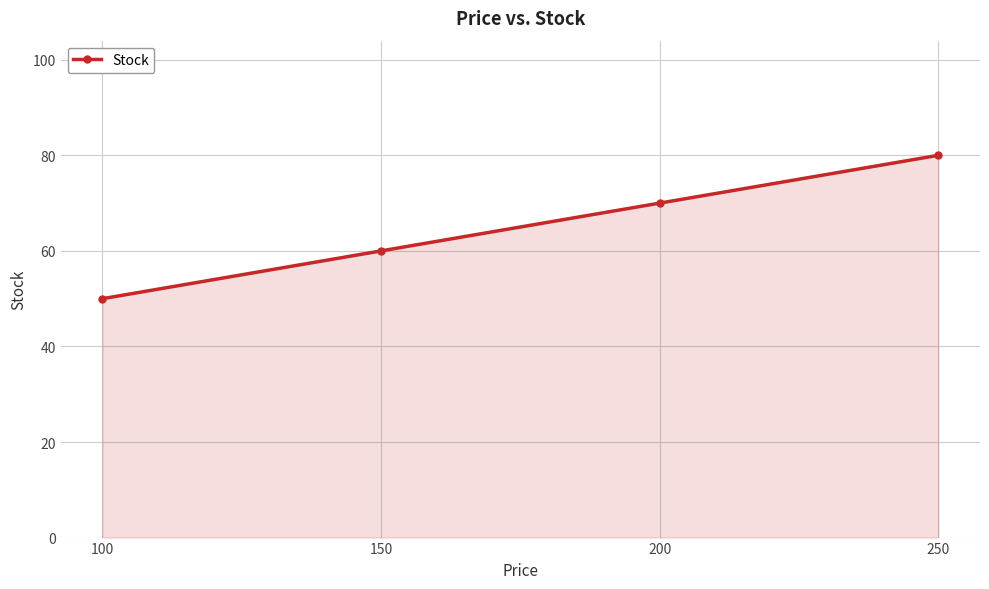

What is the value of the 4th point from the left?

80